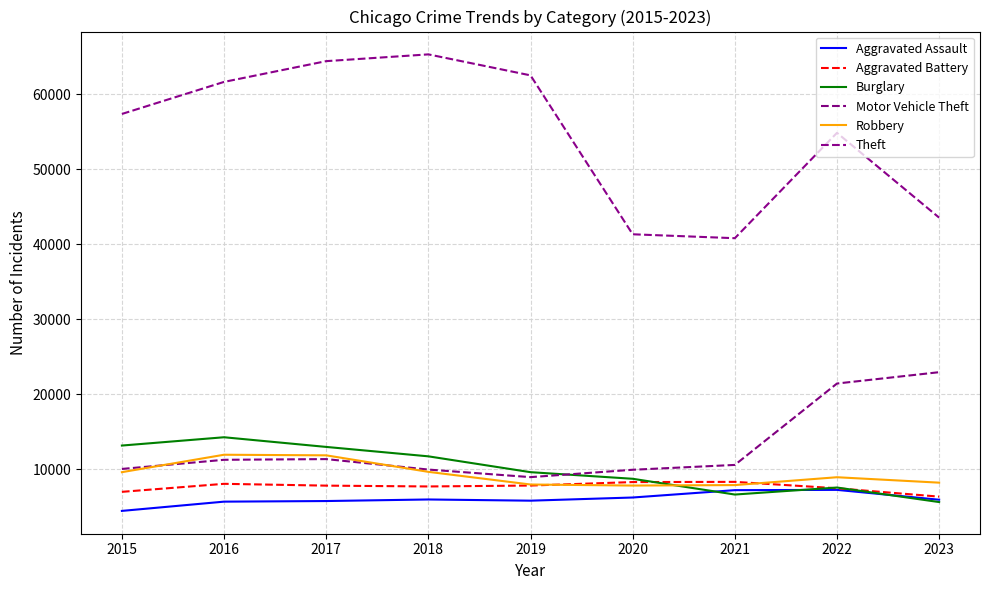

Which category has the lowest value across all series?

2015